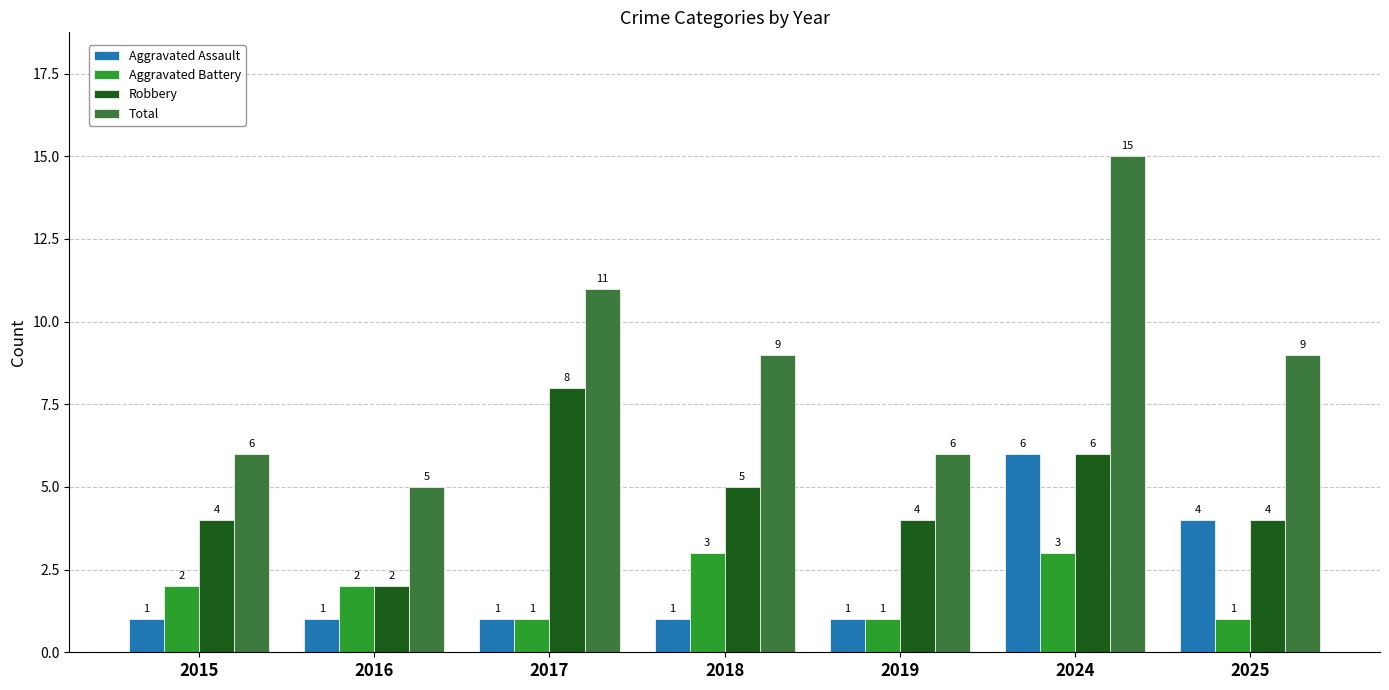

Reading left to right, transcribe all the data shown in this chart.

Aggravated Assault: 1	1	1	1	1	6	4
Aggravated Battery: 2	2	1	3	1	3	1
Robbery: 4	2	8	5	4	6	4
Total: 6	5	11	9	6	15	9